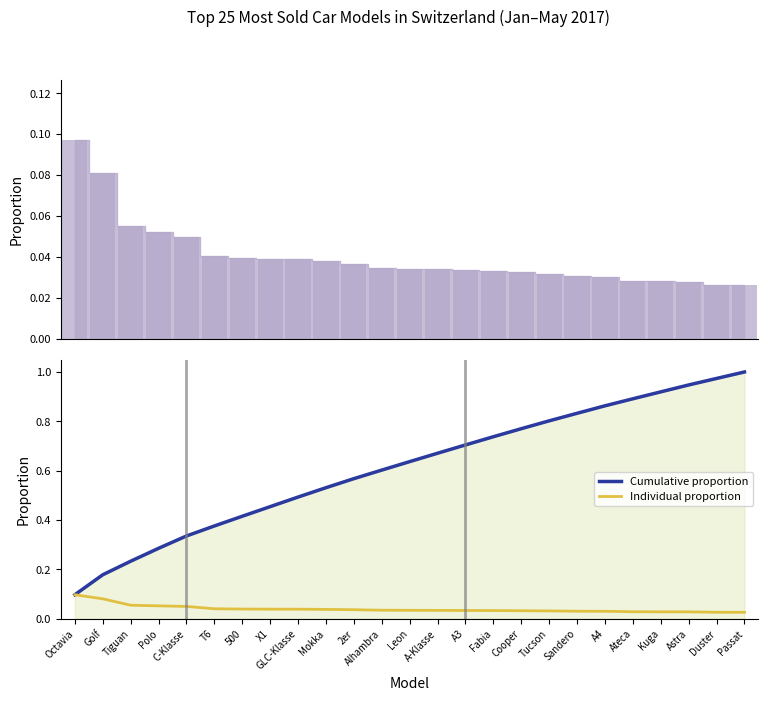

What is the label of the 5th bar from the left?

C-Klasse